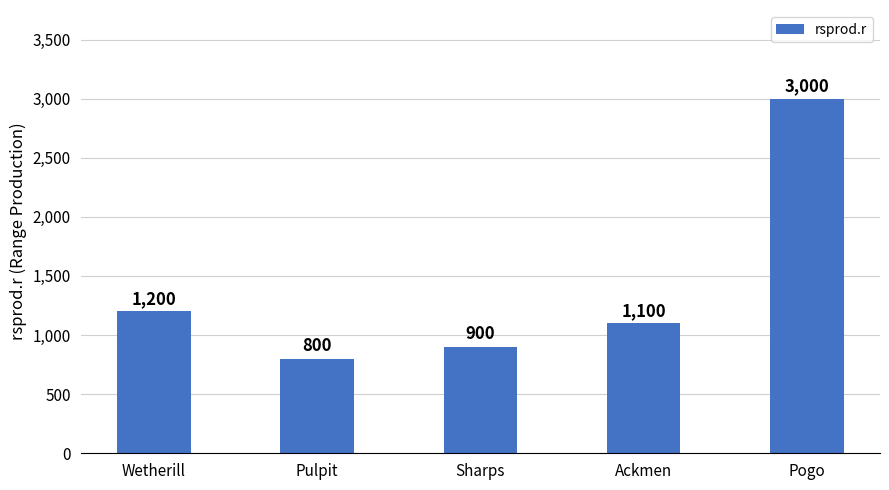

Reading left to right, transcribe all the data shown in this chart.

Wetherill=1200	Pulpit=800	Sharps=900	Ackmen=1100	Pogo=3000